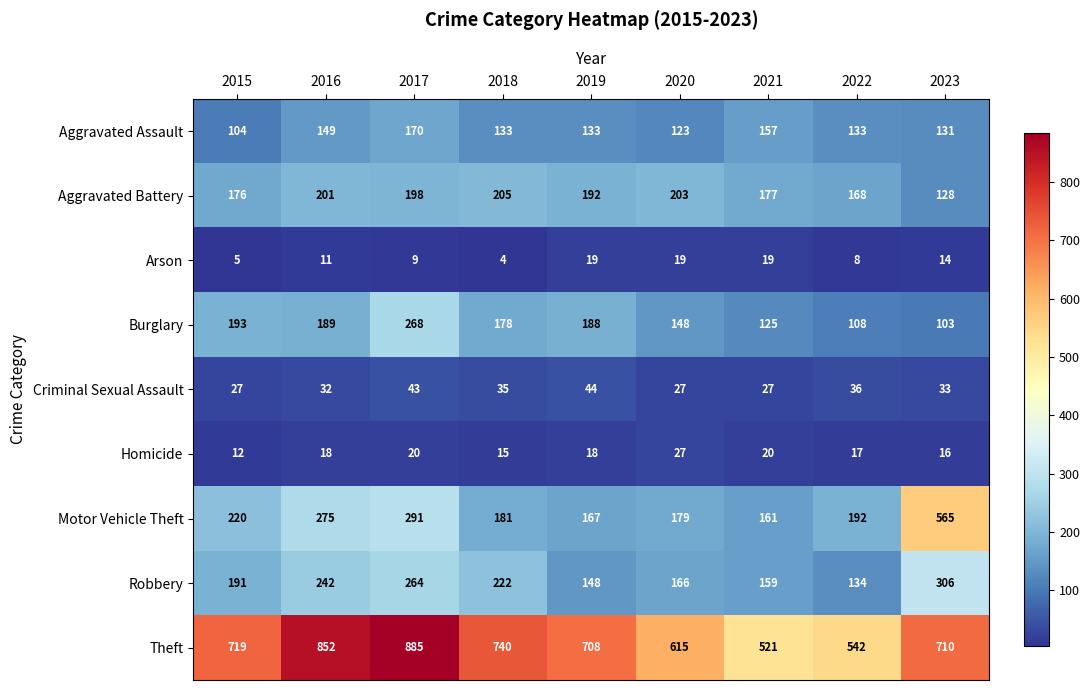

True or false: Arson has a value of 9 at 2017.

True